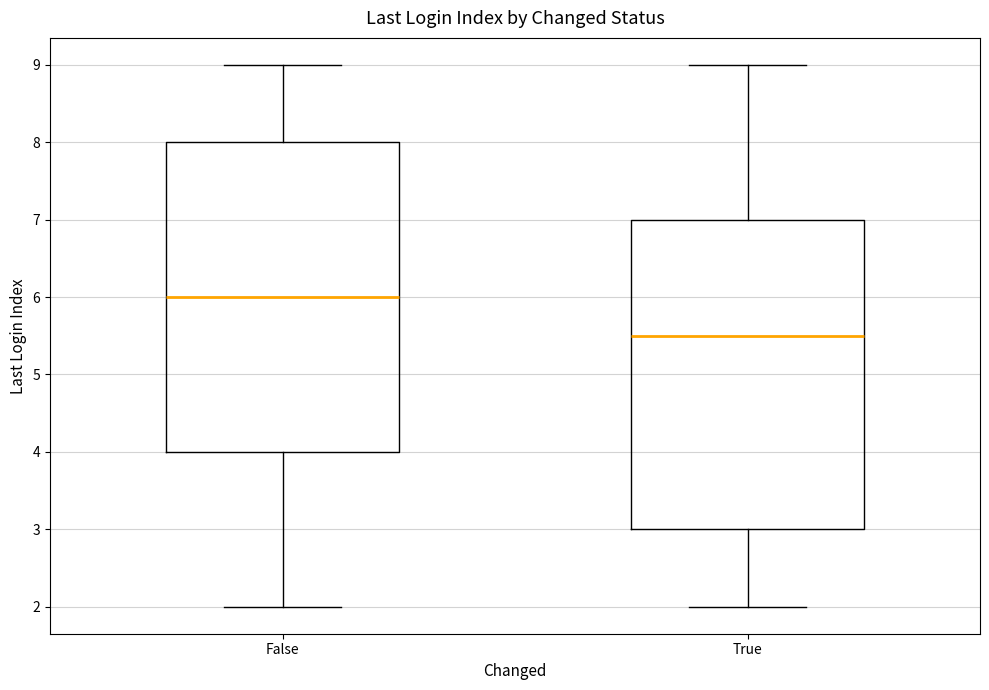

Which box has the lowest median line?

True